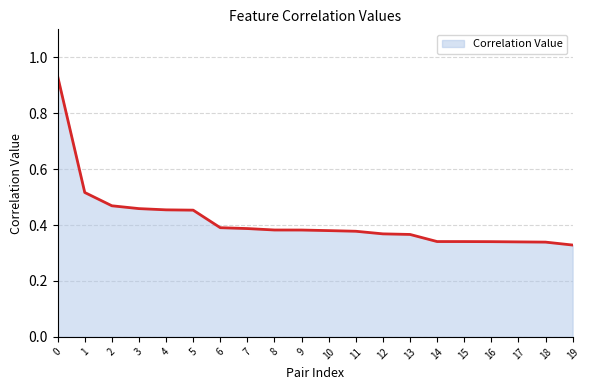

What is the difference between the maximum and minimum values?

0.6